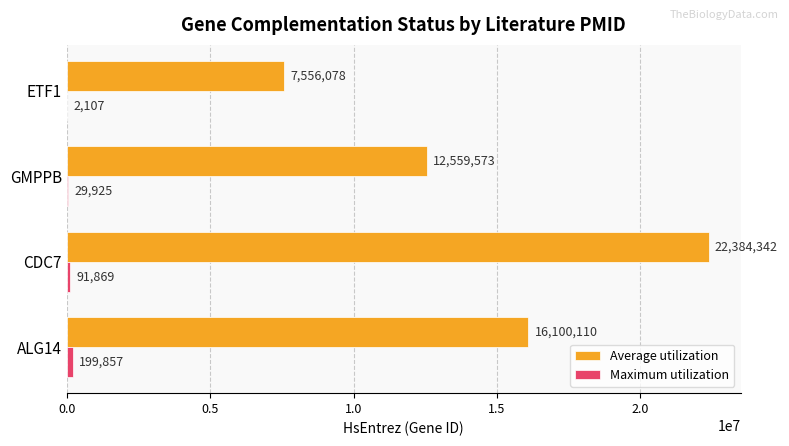

What is the total value across all series at ALG14?

16299967